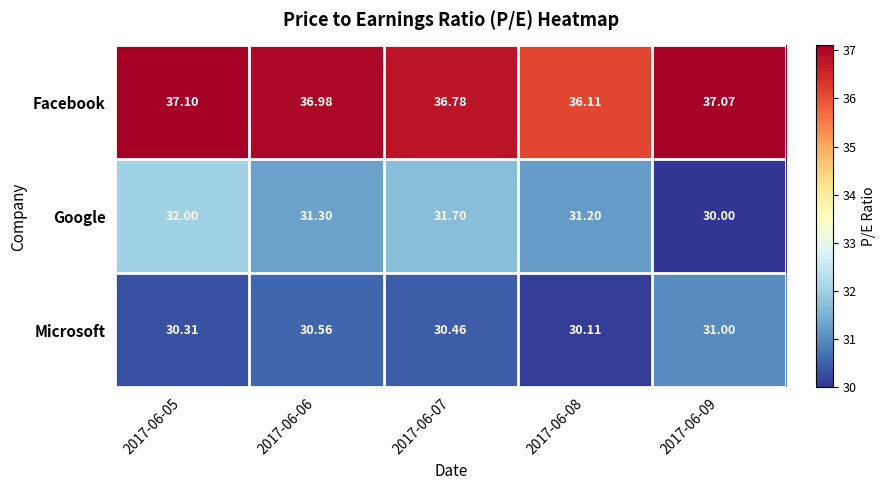

Which series has the largest total across all categories?

Facebook